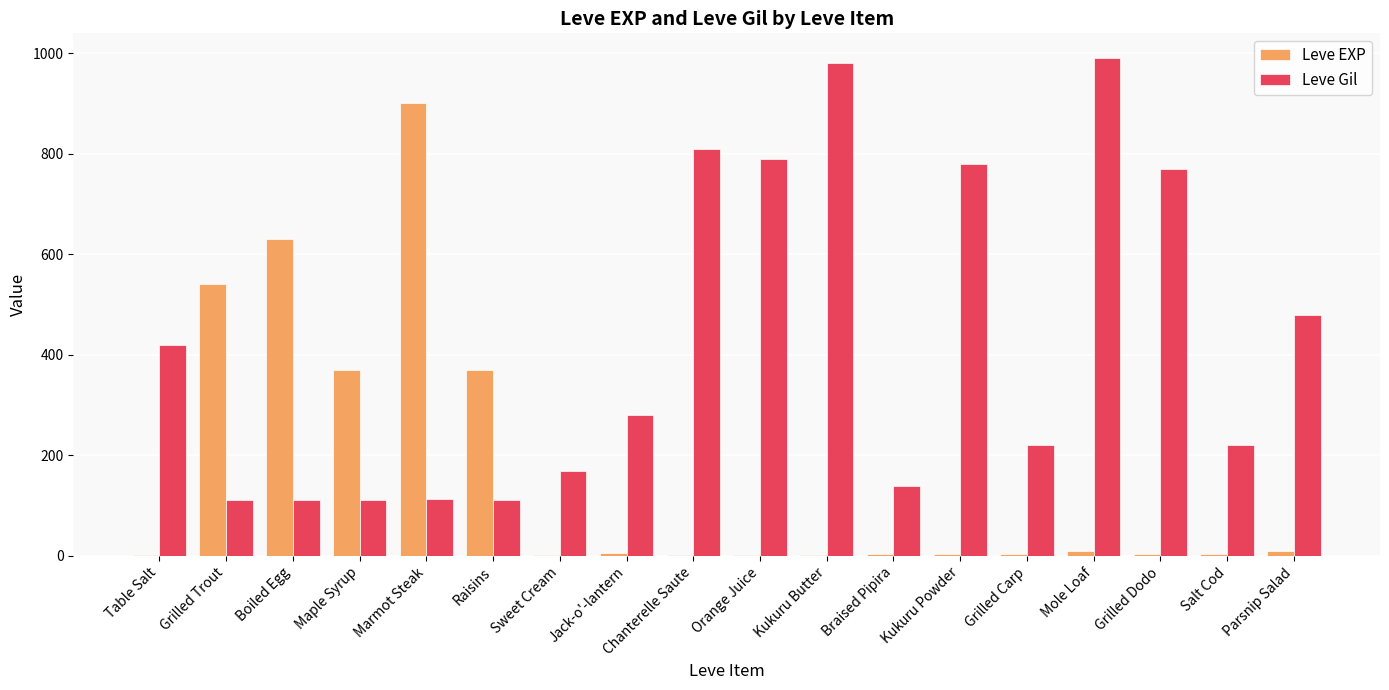

Are the bars grouped side by side (vs. stacked)?

Yes